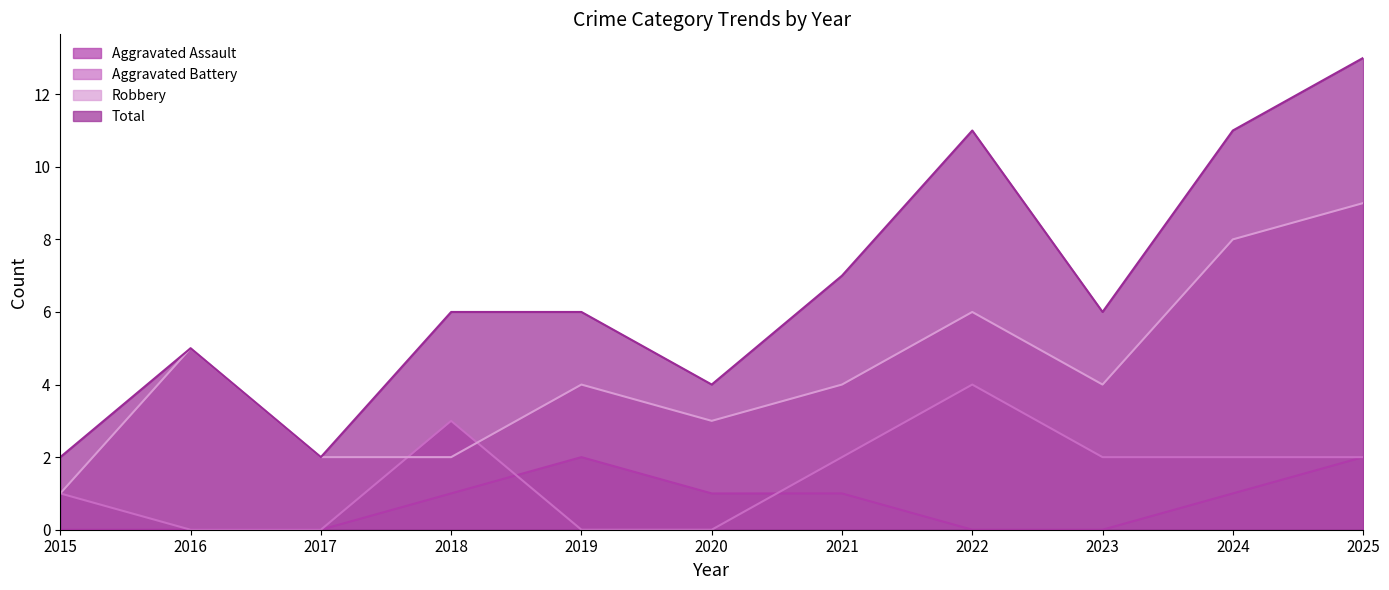

What is the minimum value for Robbery?

1